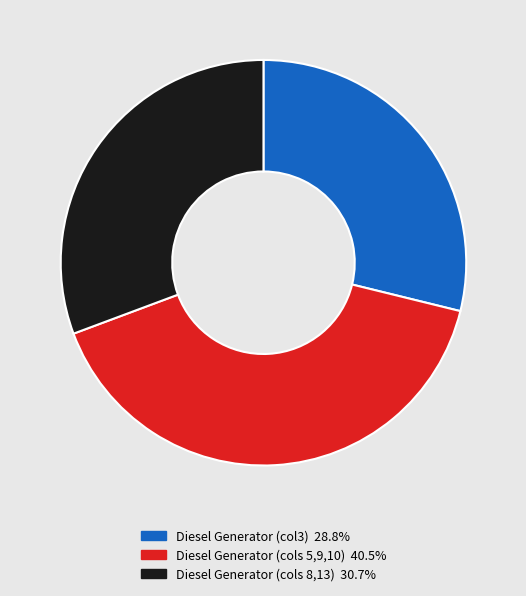

Is there a majority slice in this chart?

No